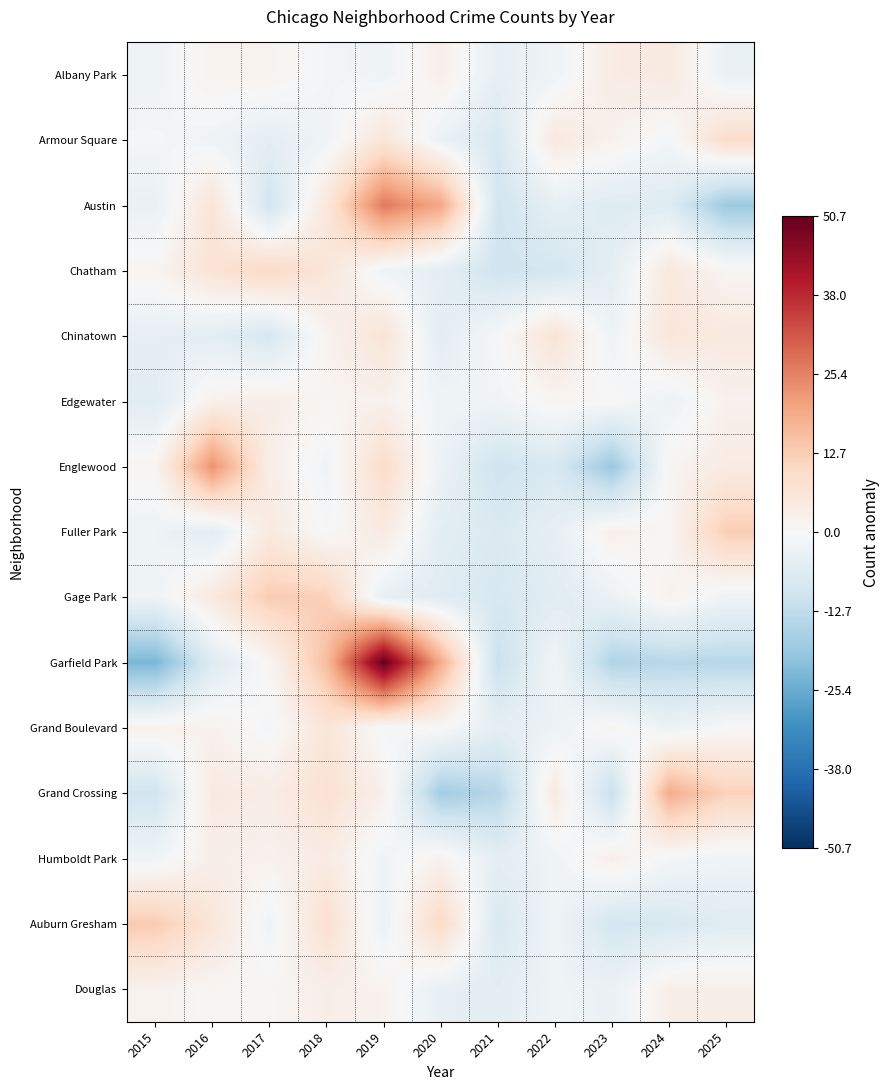

At which category is the sum across all series the highest?

2019